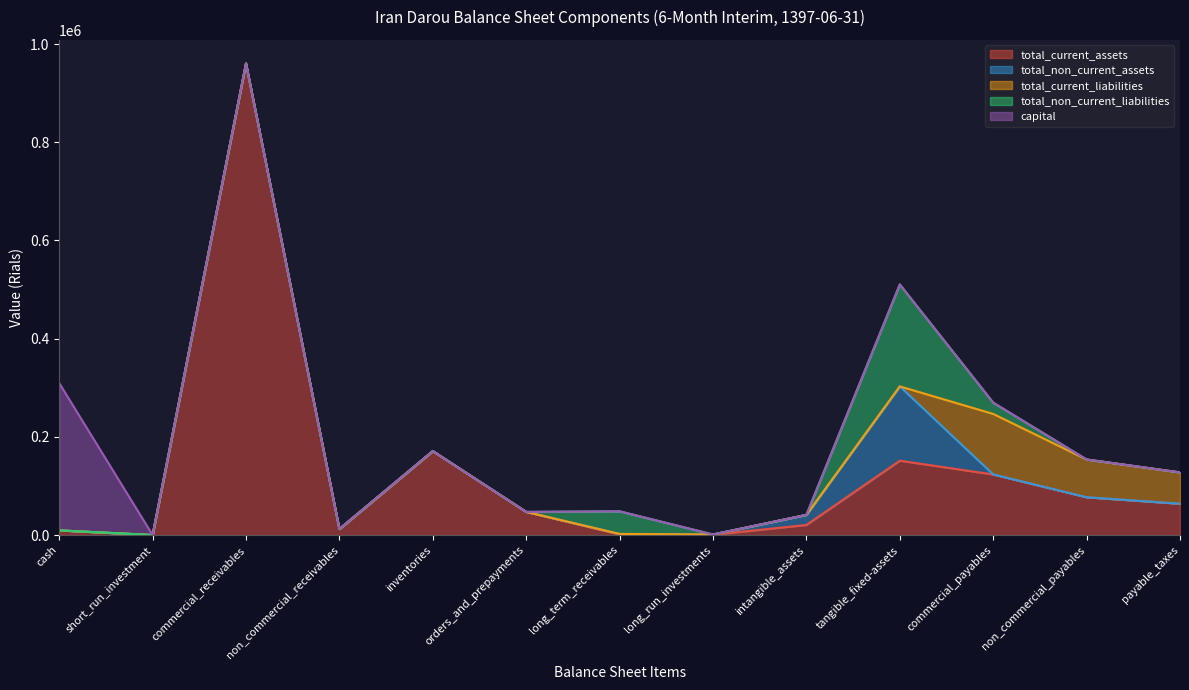

The value of total_current_liabilities at orders_and_prepayments is 1019445. True or false?

False